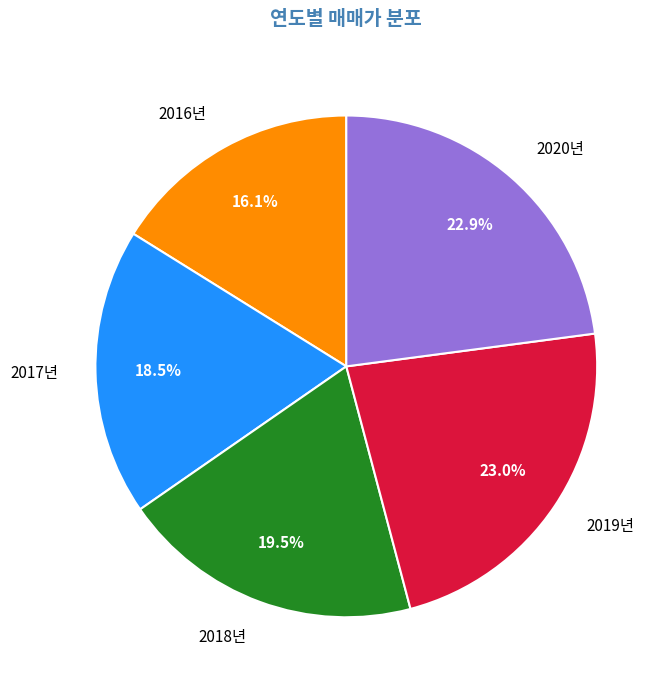

Is there any slice that represents more than half of the pie?

No